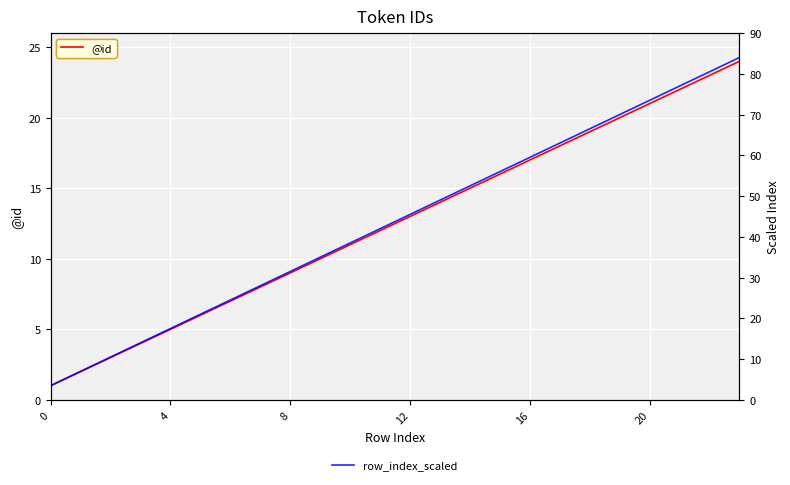

What is the label of the 9th point from the right?

15